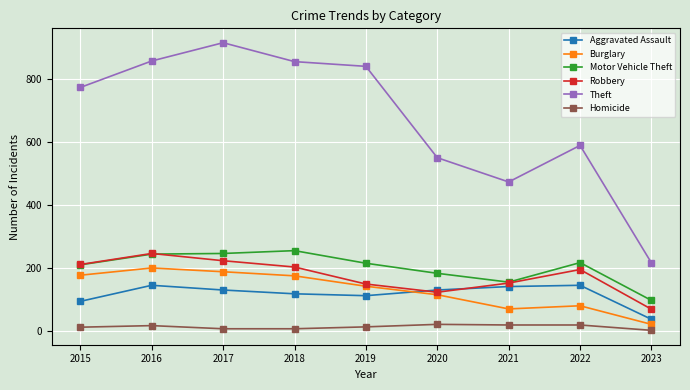

Which series has the largest total across all categories?

Theft